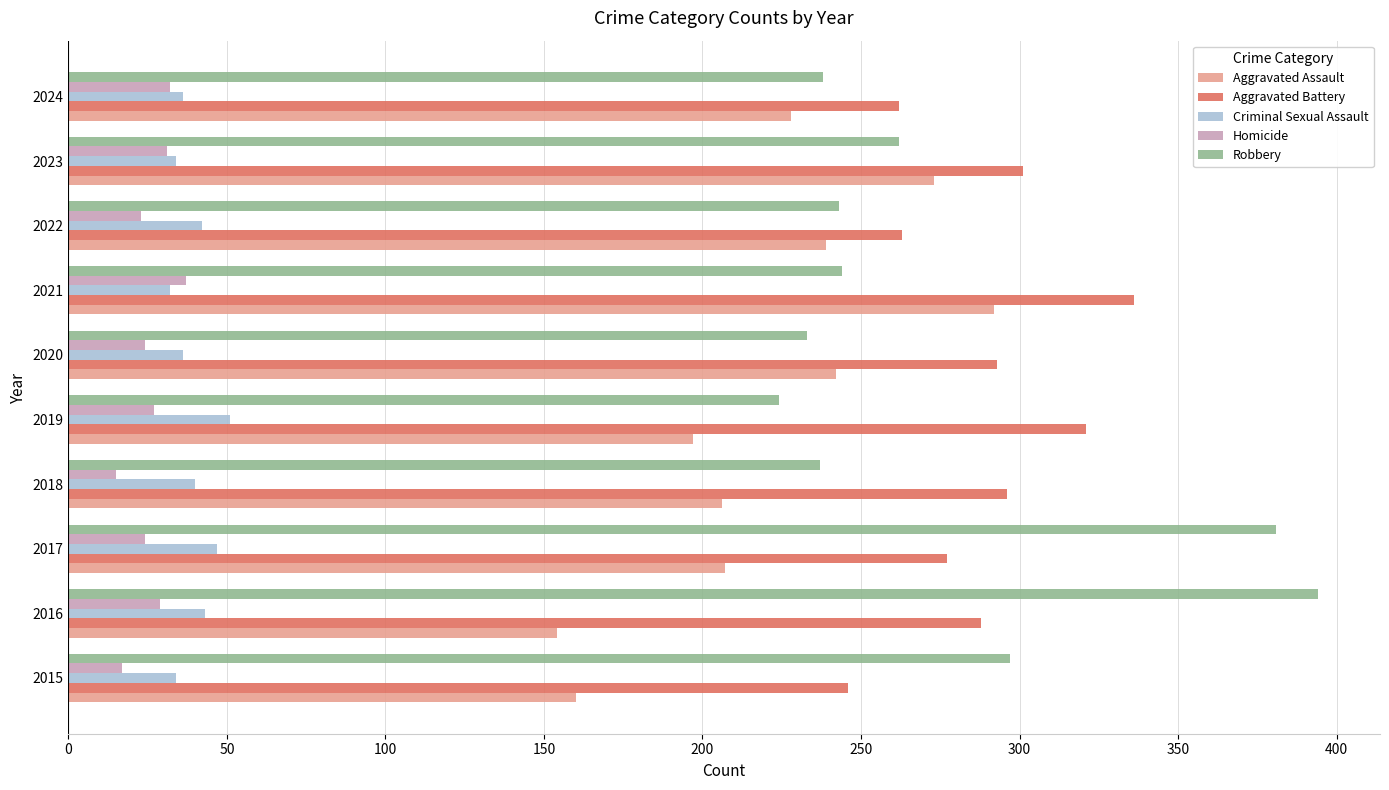

What are all the series names shown in the legend?

Aggravated Assault, Aggravated Battery, Criminal Sexual Assault, Homicide, Robbery